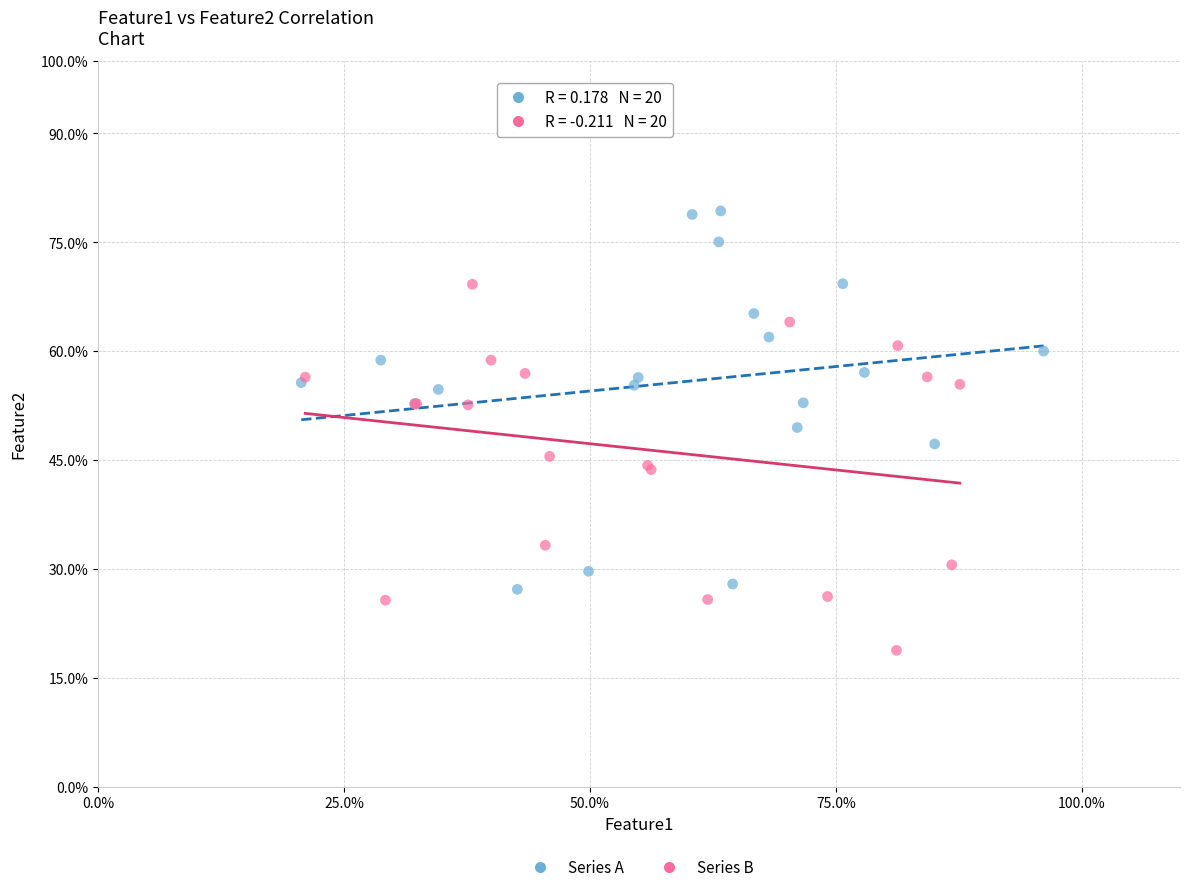

Which series has the largest Y range (max minus min)?

Series A